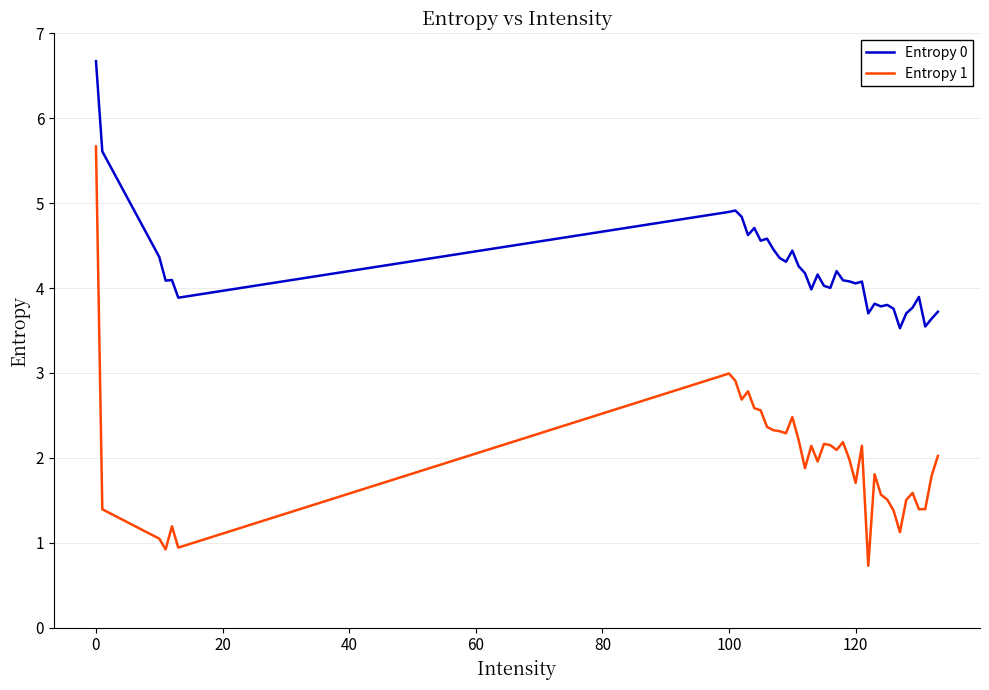

Which series has the largest total across all categories?

Entropy 0